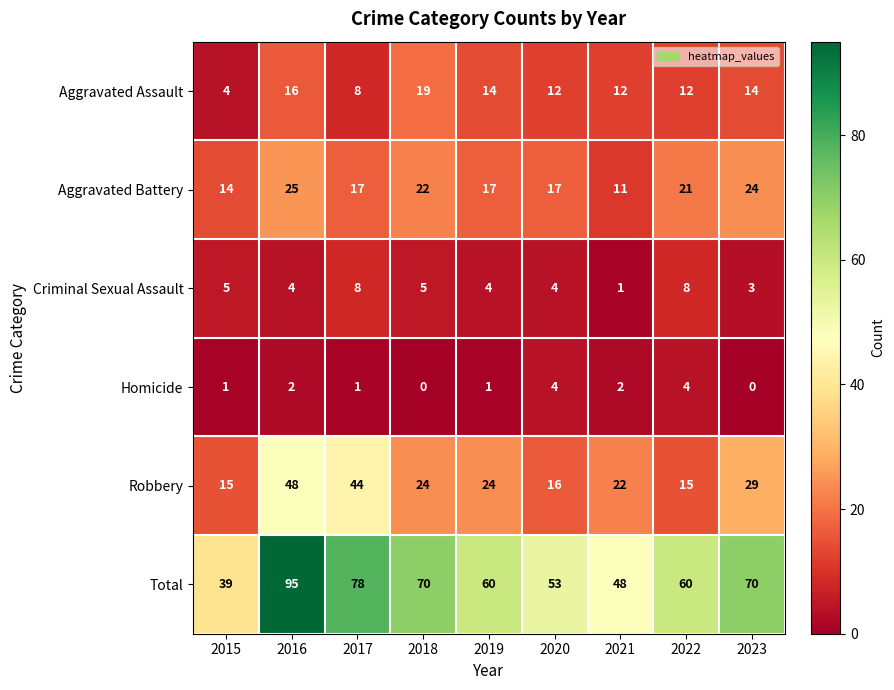

What is the sum of the Criminal Sexual Assault values at 2021 and 2015?

6